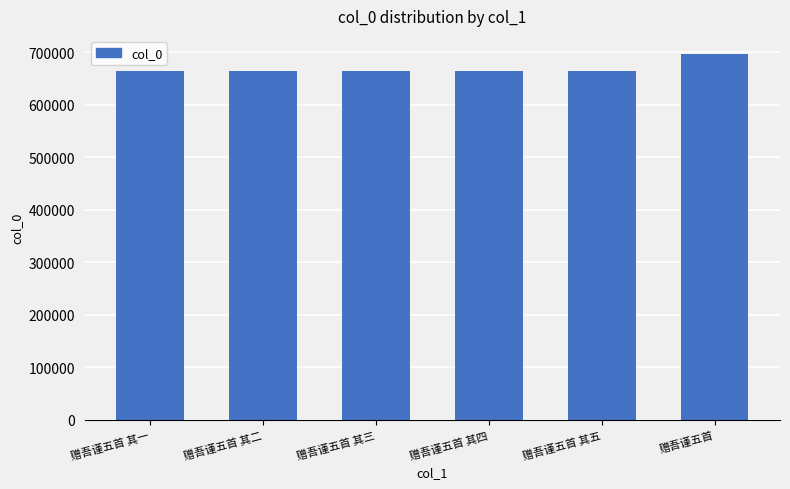

How many categories are shown in the chart?

6